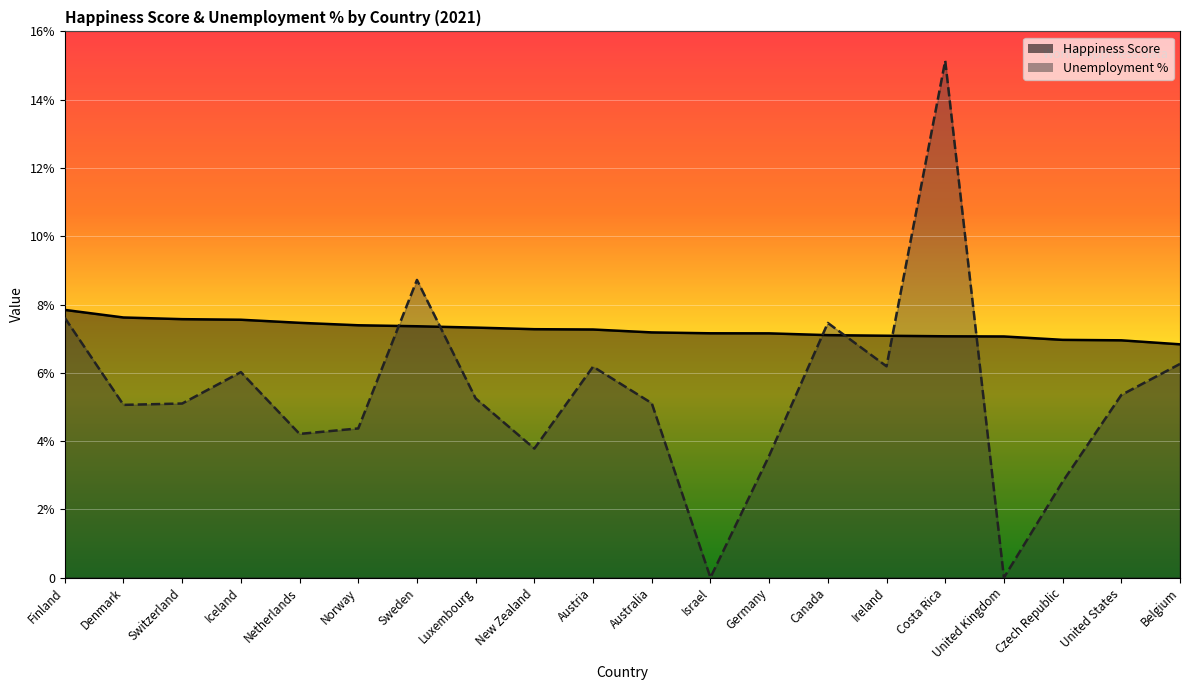

Which series has the largest range (max minus min)?

Unemployment %